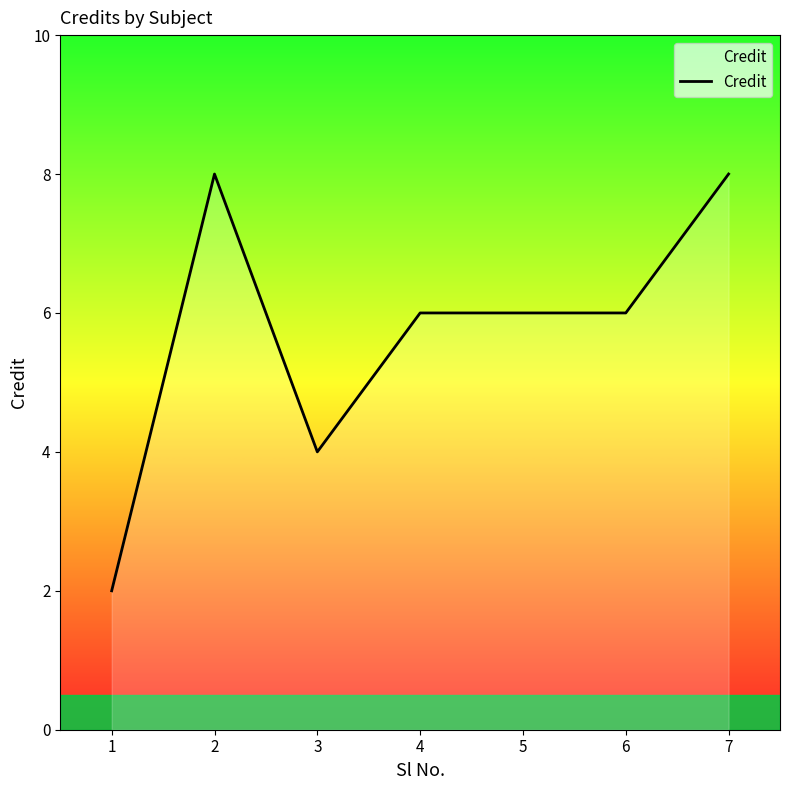

The chart shows a value of 2 at 1. True or false?

True